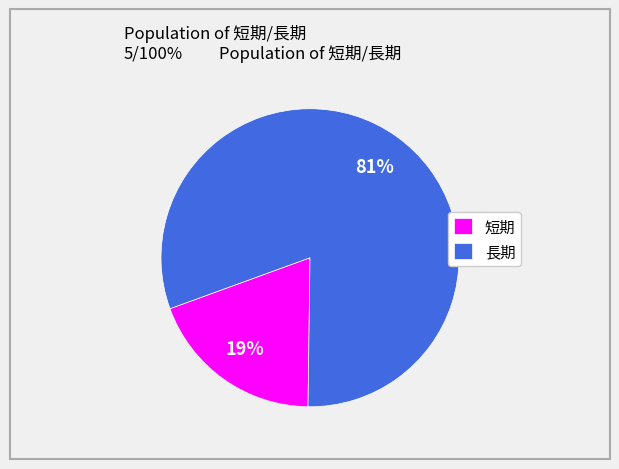

How many slices are in this pie chart?

2